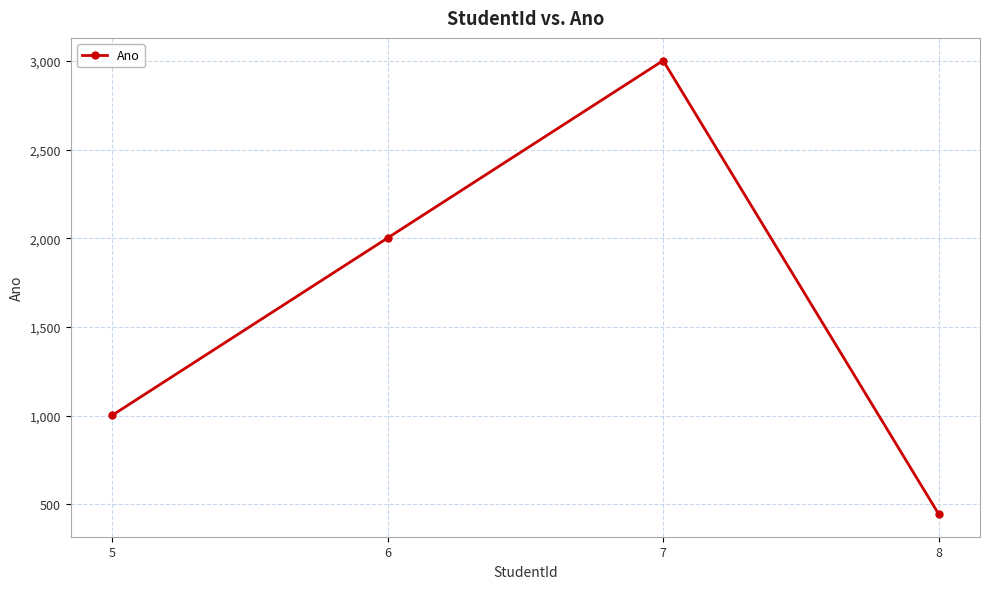

Which label corresponds to the largest value in the chart?

7